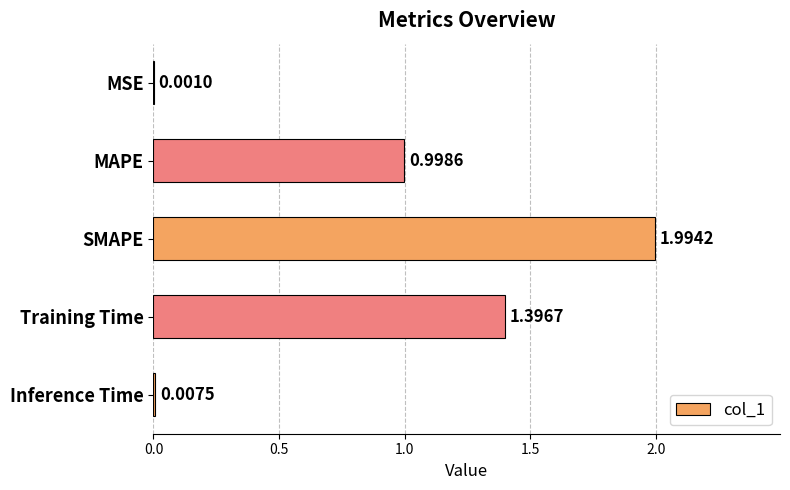

What is the sum of all values?

4.4